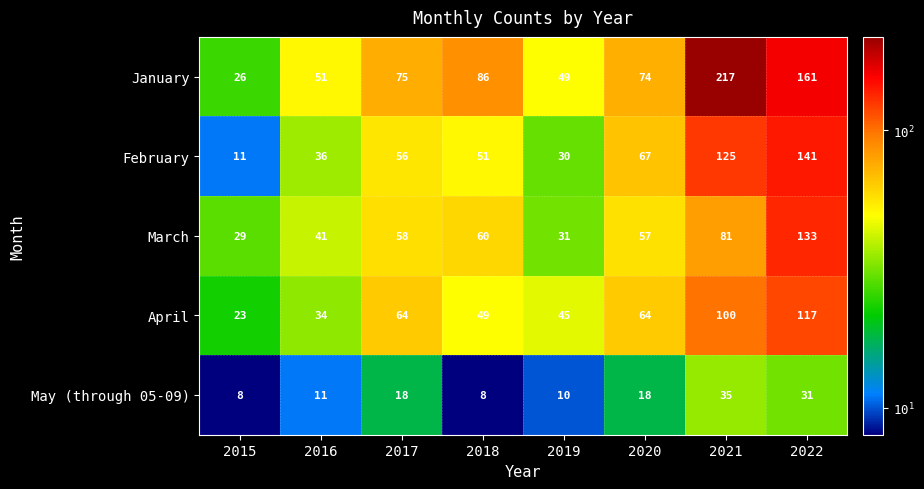

List the series in order of their peak value, highest first.

January, February, March, April, May (through 05-09)